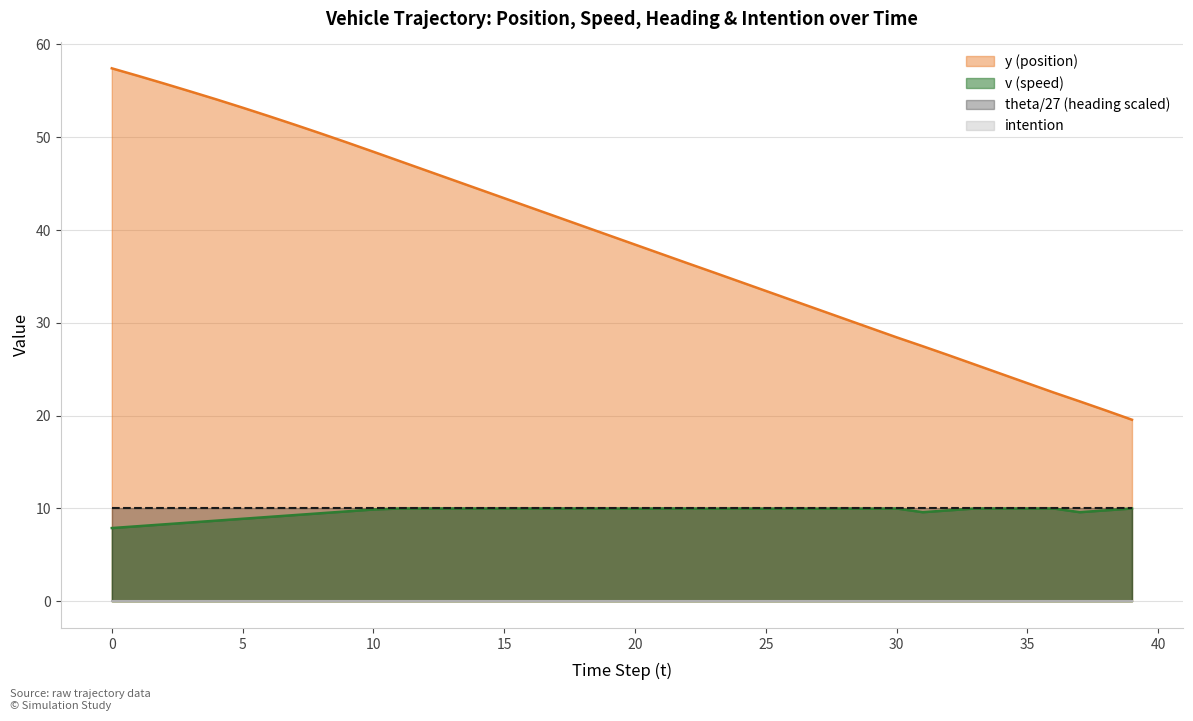

True or false: y has more than 2 points higher than both neighbors.

False